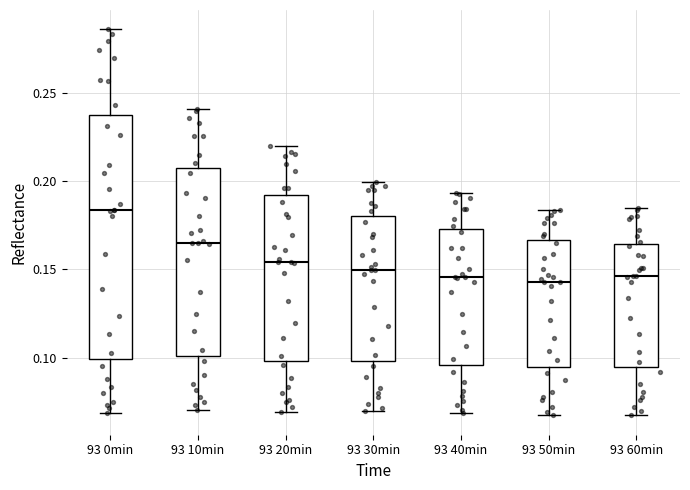

Which box has the highest median line?

93 0min